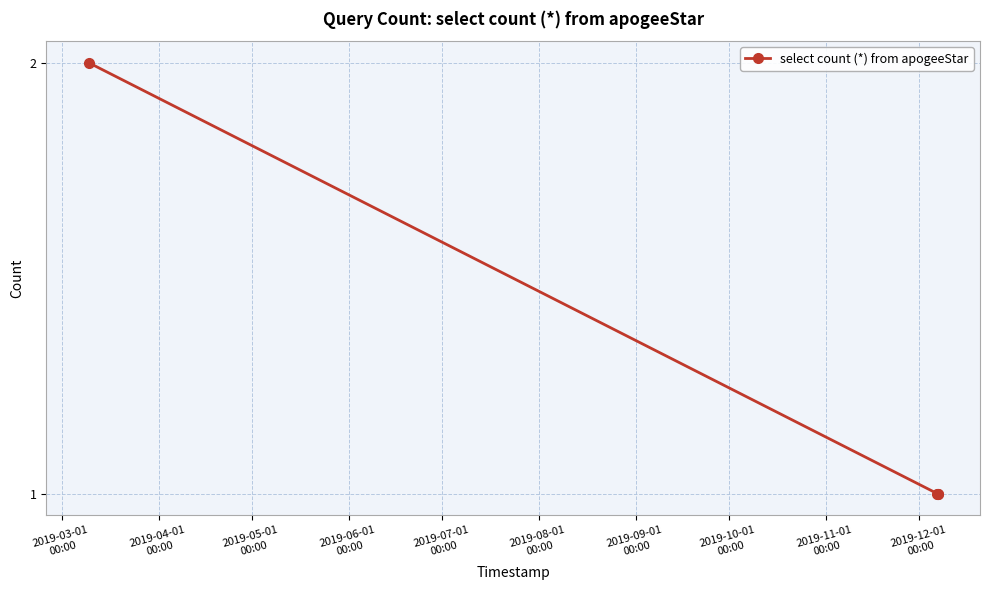

True or false: the data has more than 2 interior local peaks.

False